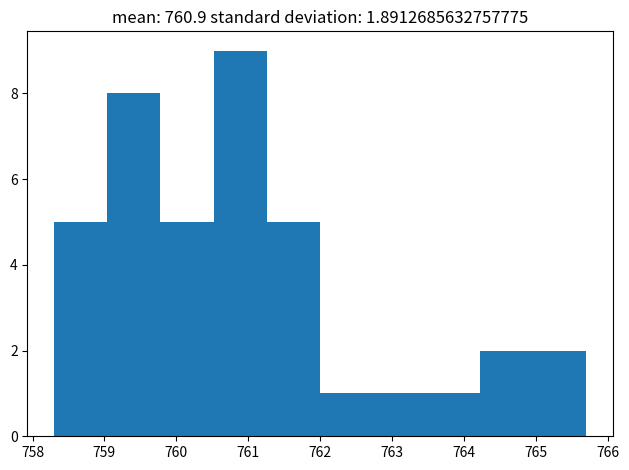

Reading left to right, list every bar in this chart as the range it spans on the x-axis followed by its height. Neither the bar edges nor the heights are printed on the chart, so give them approximately, as read against the axes.

758.30 to 759.04: 5
759.04 to 759.78: 8
759.78 to 760.52: 5
760.52 to 761.26: 9
761.26 to 762.00: 5
762.00 to 762.74: 1
762.74 to 763.48: 1
763.48 to 764.22: 1
764.22 to 764.96: 2
764.96 to 765.70: 2